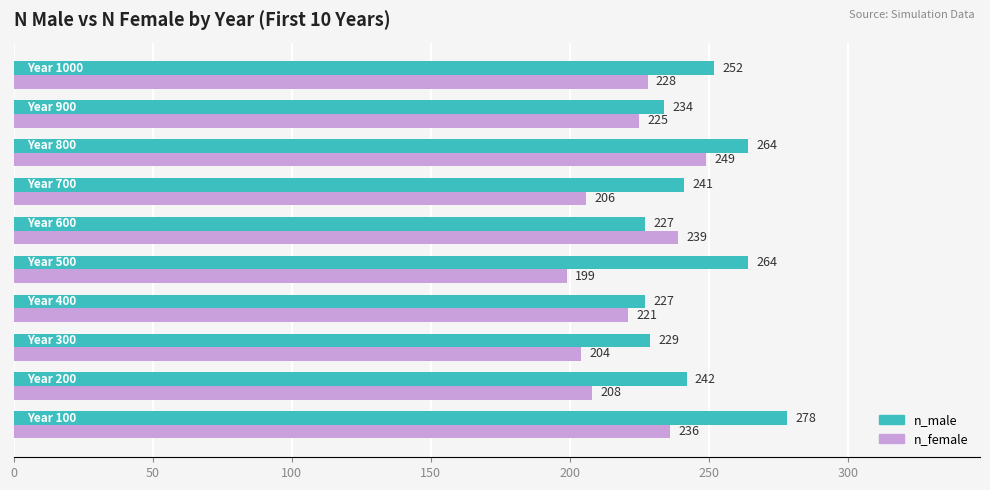

List the series in order of their overall mean, highest first.

n_male, n_female